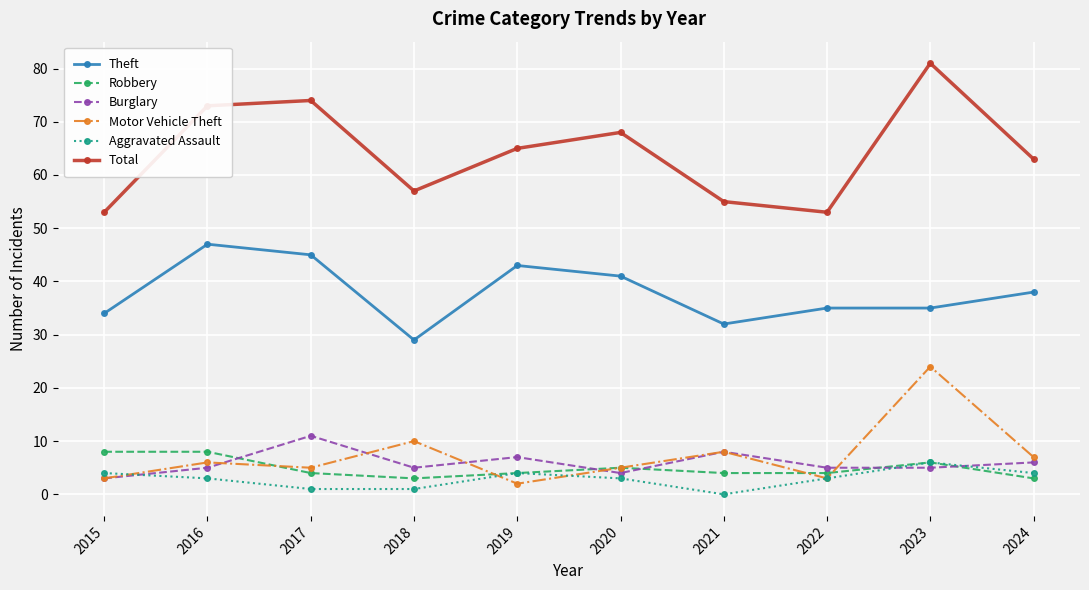

Reading left to right, what are all the values shown in this chart?

Theft: 2015=34	2016=47	2017=45	2018=29	2019=43	2020=41	2021=32	2022=35	2023=35	2024=38
Robbery: 2015=8	2016=8	2017=4	2018=3	2019=4	2020=5	2021=4	2022=4	2023=6	2024=3
Burglary: 2015=3	2016=5	2017=11	2018=5	2019=7	2020=4	2021=8	2022=5	2023=5	2024=6
Motor Vehicle Theft: 2015=3	2016=6	2017=5	2018=10	2019=2	2020=5	2021=8	2022=3	2023=24	2024=7
Aggravated Assault: 2015=4	2016=3	2017=1	2018=1	2019=4	2020=3	2021=0	2022=3	2023=6	2024=4
Total: 2015=53	2016=73	2017=74	2018=57	2019=65	2020=68	2021=55	2022=53	2023=81	2024=63